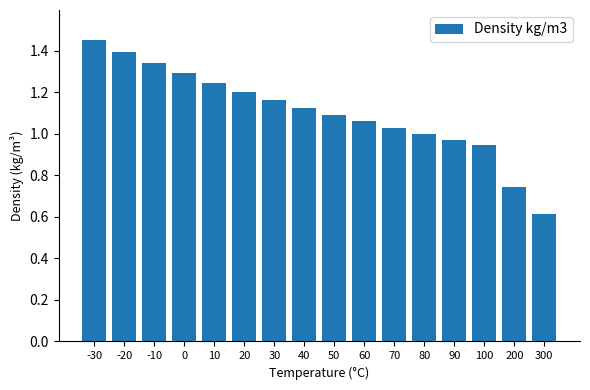

Where does the data first go above 1?

-30